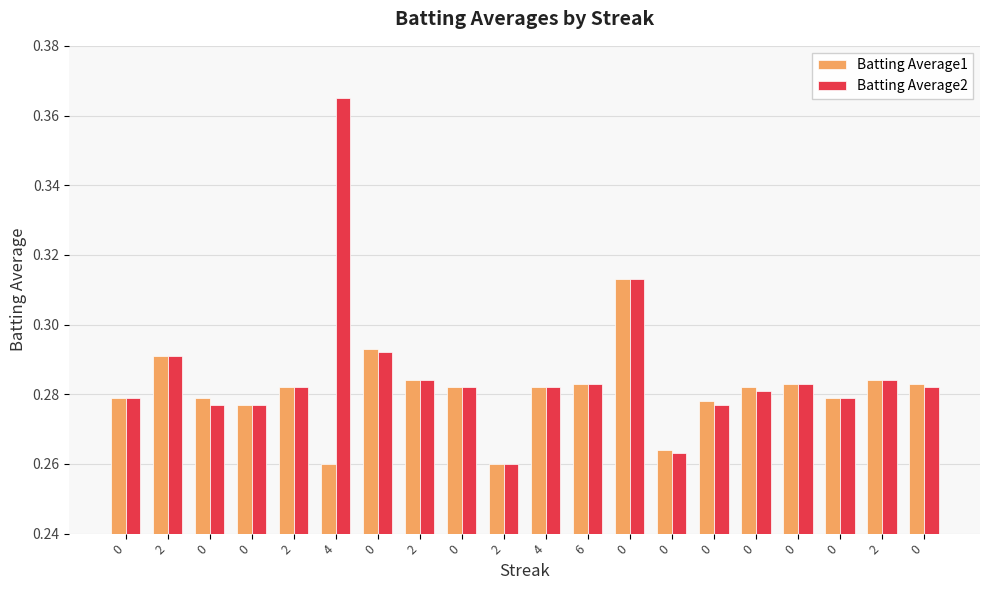

Is it true that Batting Average1 equals 0.3 at 0?

True